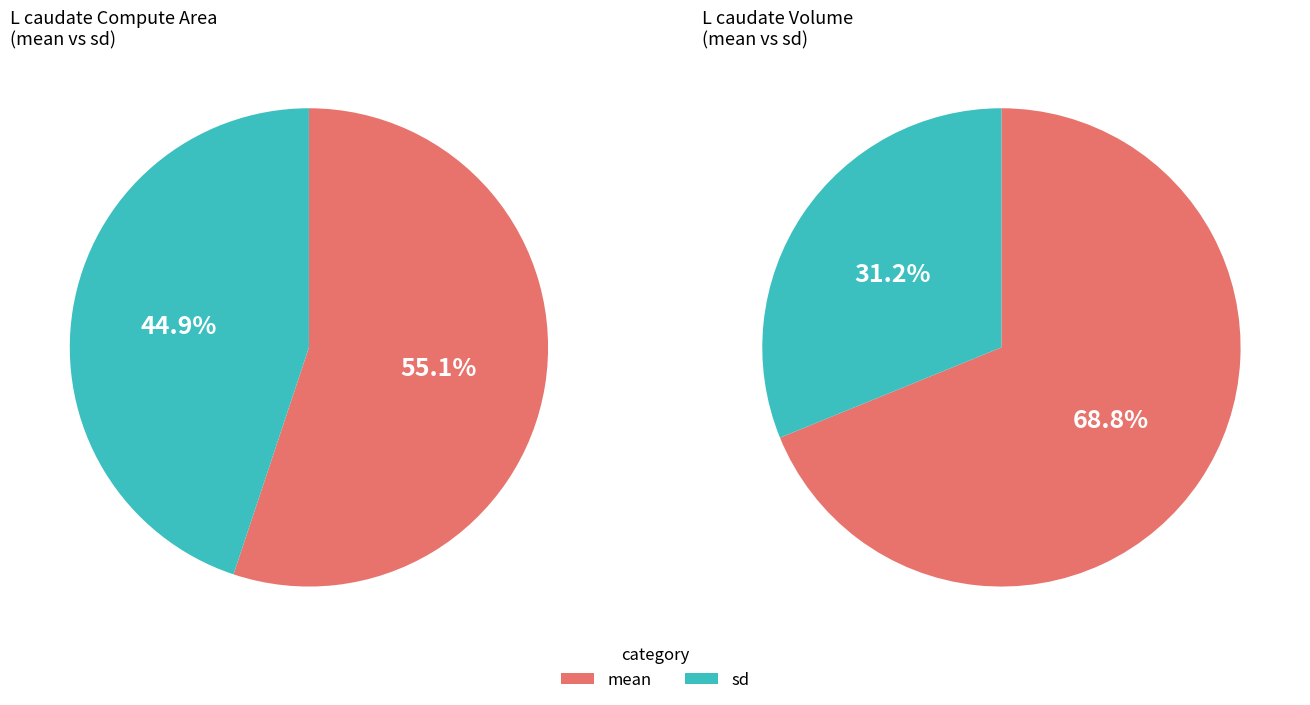

Is mean the majority of the pie?

Yes